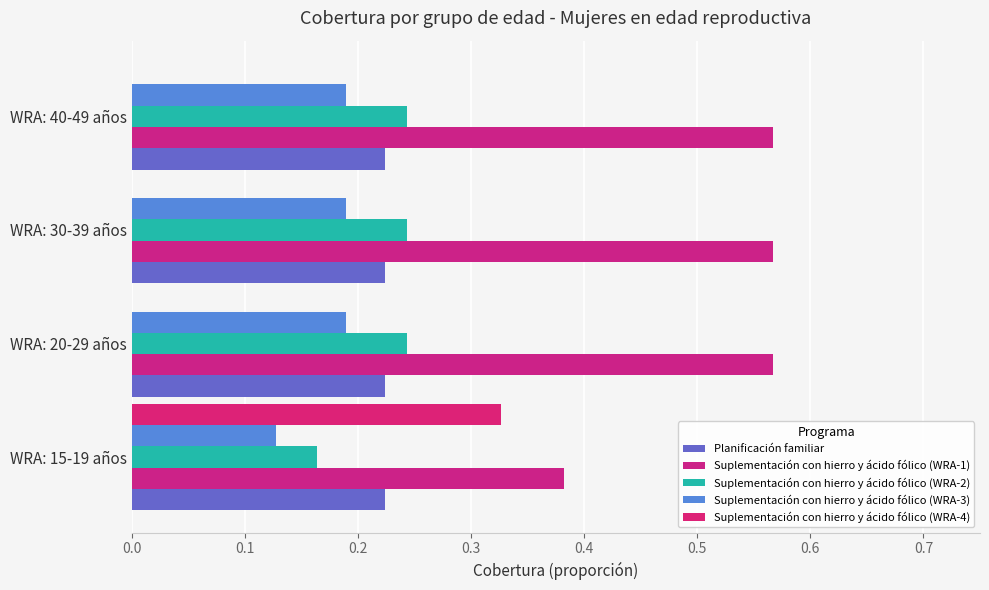

What is the maximum value shown in the chart?

0.6